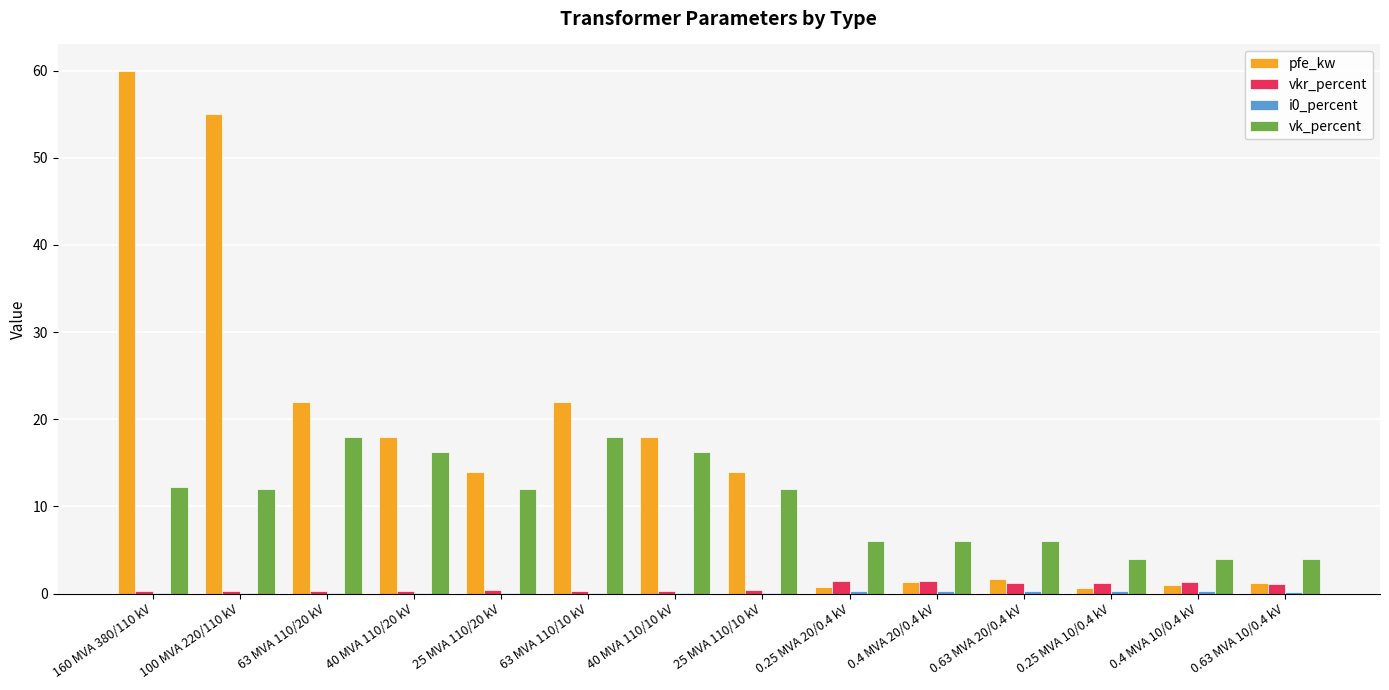

What is the greatest value displayed?

60.0